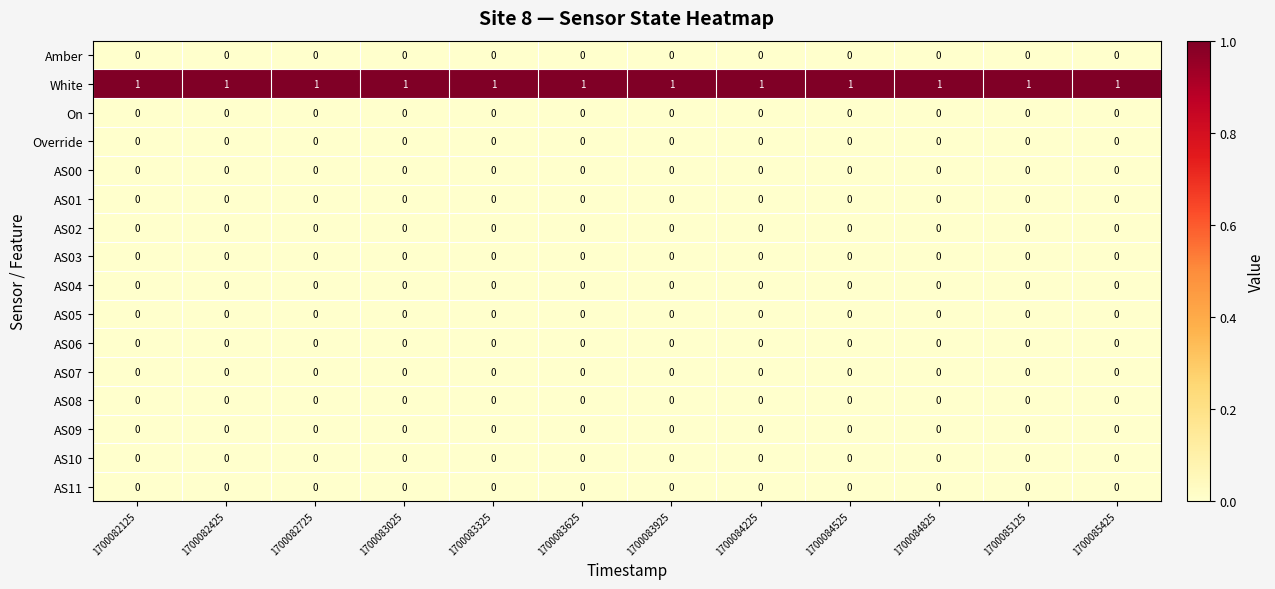

At how many categories does at least one series exceed 0?

12